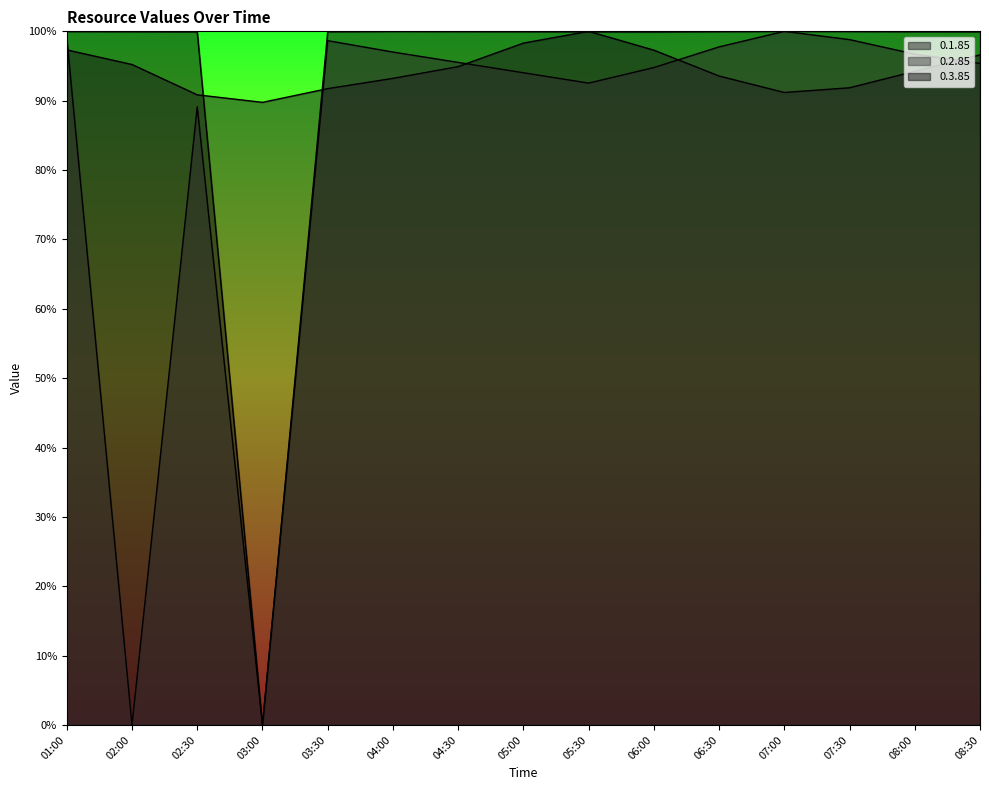

Reading left to right, list all the values displayed in this chart.

0.1.85: 97.3	95.2	90.8	89.8	91.7	93.2	94.9	98.3	100.0	97.3	93.6	91.2	91.9	94.2	96.6
0.2.85: 99.1	0.0	89.1	0.0	98.7	97.0	95.5	94.0	92.5	94.8	97.8	100.0	98.8	96.7	95.4
0.3.85: 100.0	100.0	99.9	0.0	99.9	100.0	100.0	100.0	99.9	99.9	100.0	100.0	100.0	99.9	99.9